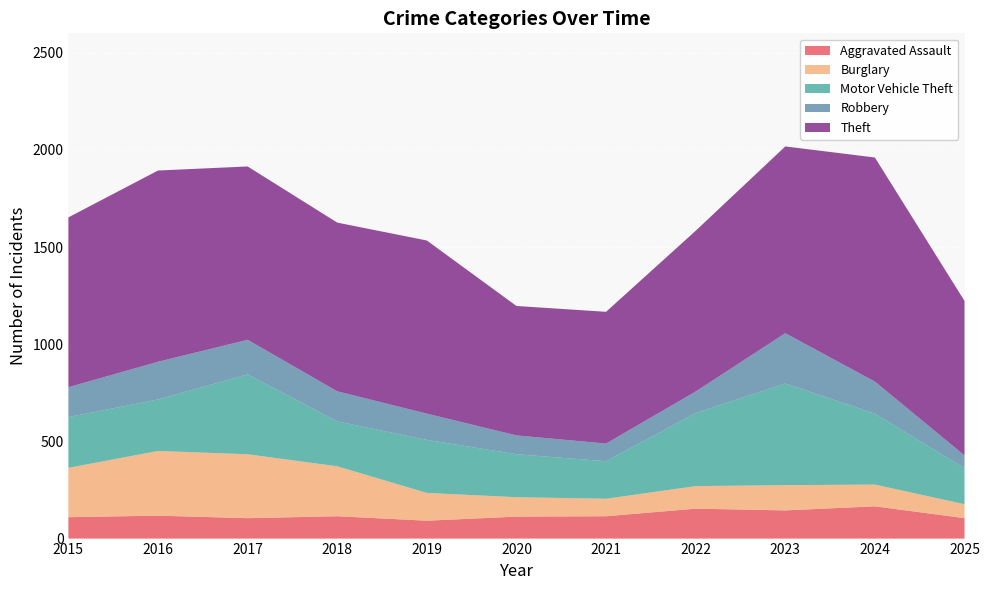

Reading left to right, what are all the values shown in this chart?

Aggravated Assault: 110	118	105	115	92	113	115	154	145	166	105
Burglary: 254	333	329	257	143	100	90	116	130	112	72
Motor Vehicle Theft: 261	265	411	231	273	221	193	376	523	365	186
Robbery: 154	194	178	155	135	97	91	111	259	165	65
Theft: 874	984	892	868	891	666	678	827	961	1153	795